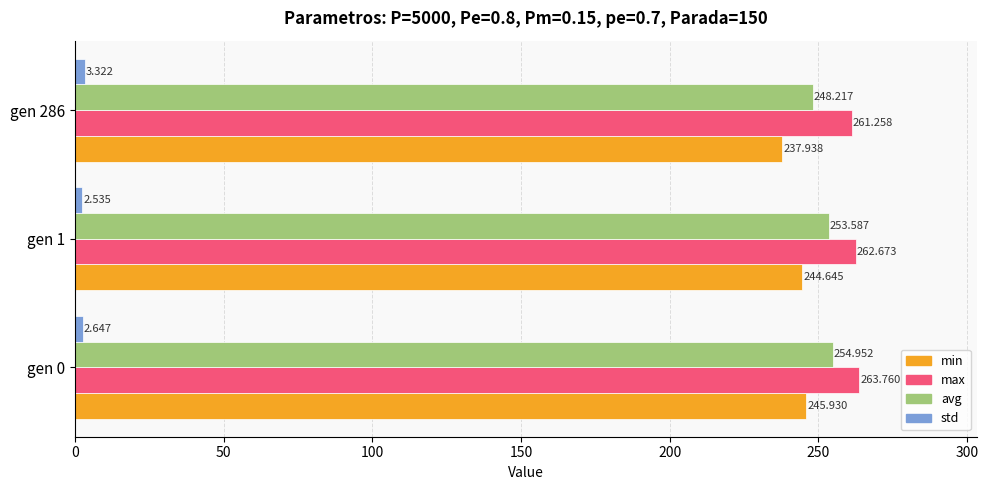

Is the value of avg at gen 1 greater than the value of min at gen 286?

Yes